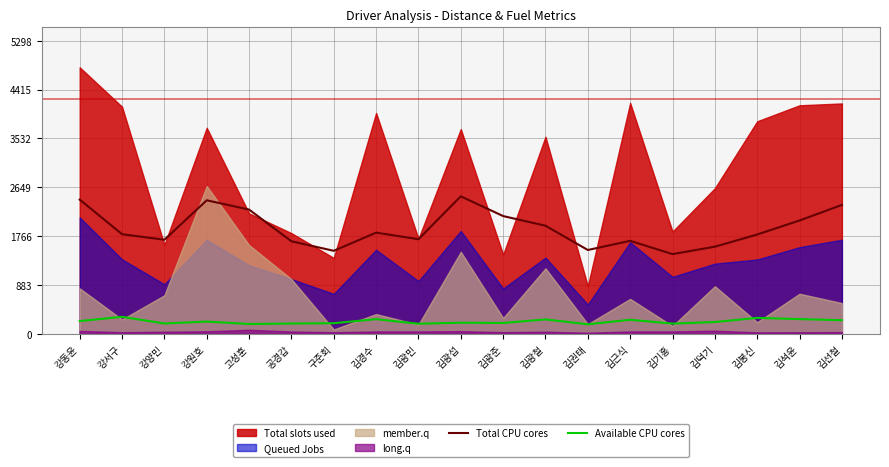

What is the highest value of the Available CPU cores series?

305.1